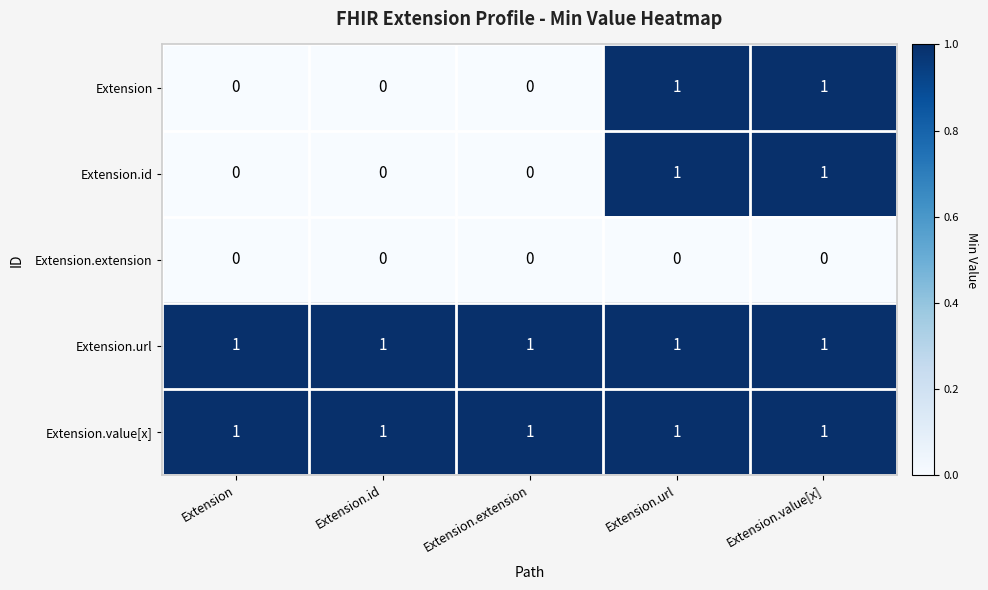

What is the total value across all series at Extension.extension?

2